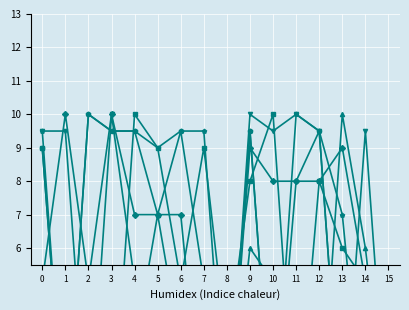

How many lines are shown in the chart?

6